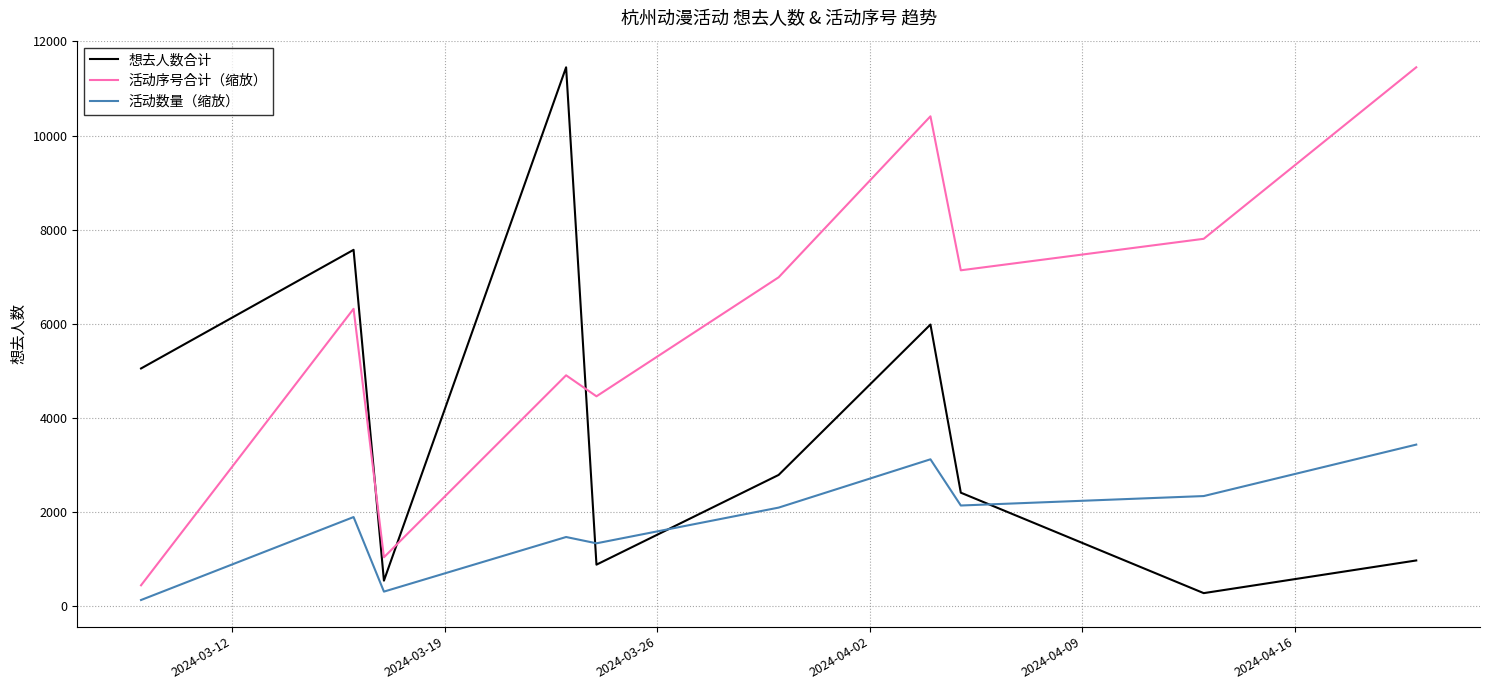

How many values in the 活动序号合计（缩放） series exceed 6989?

5